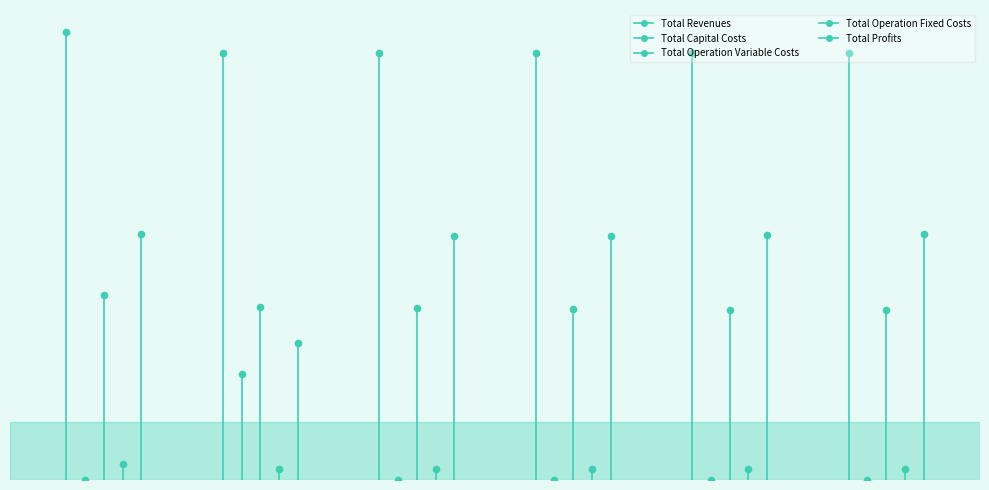

Is the value of Total Operation Variable Costs at 1 greater than the value of Total Operation Fixed Costs at 0?

Yes